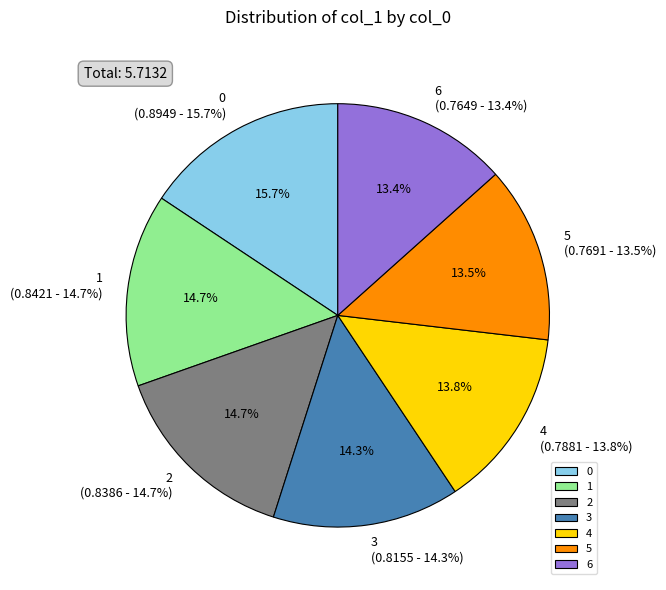

True or false: 1 accounts for 2% of the total.

False